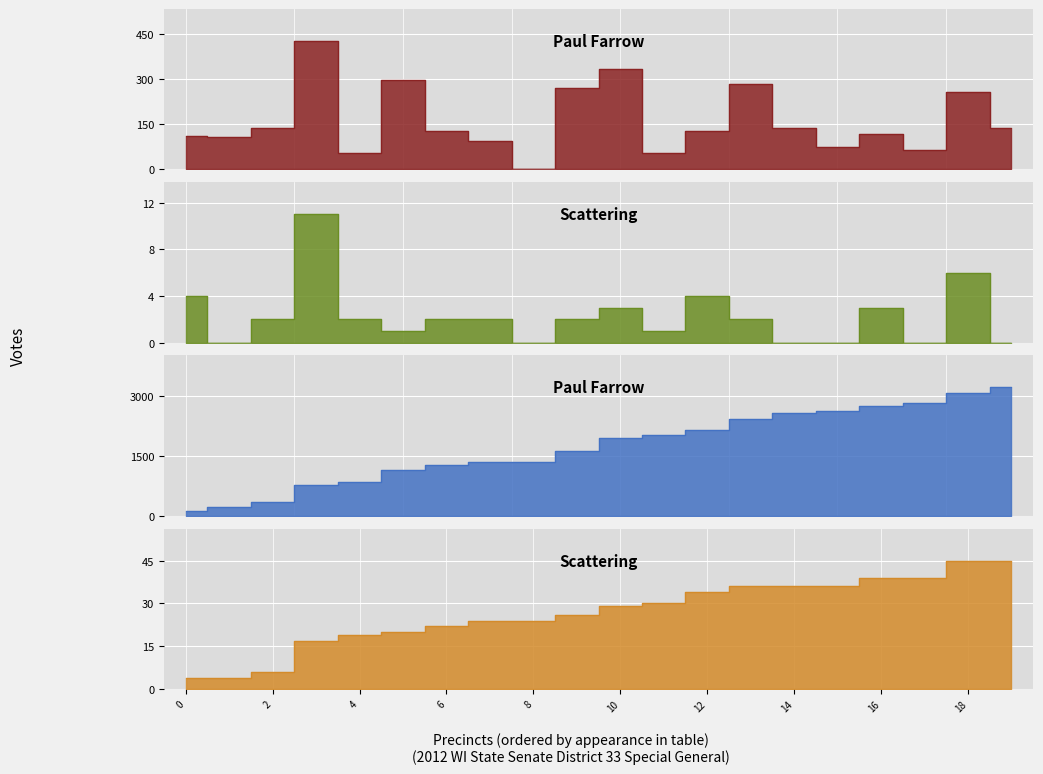

What is the difference between the maximum and second lowest values in the Paul Farrow series?

373